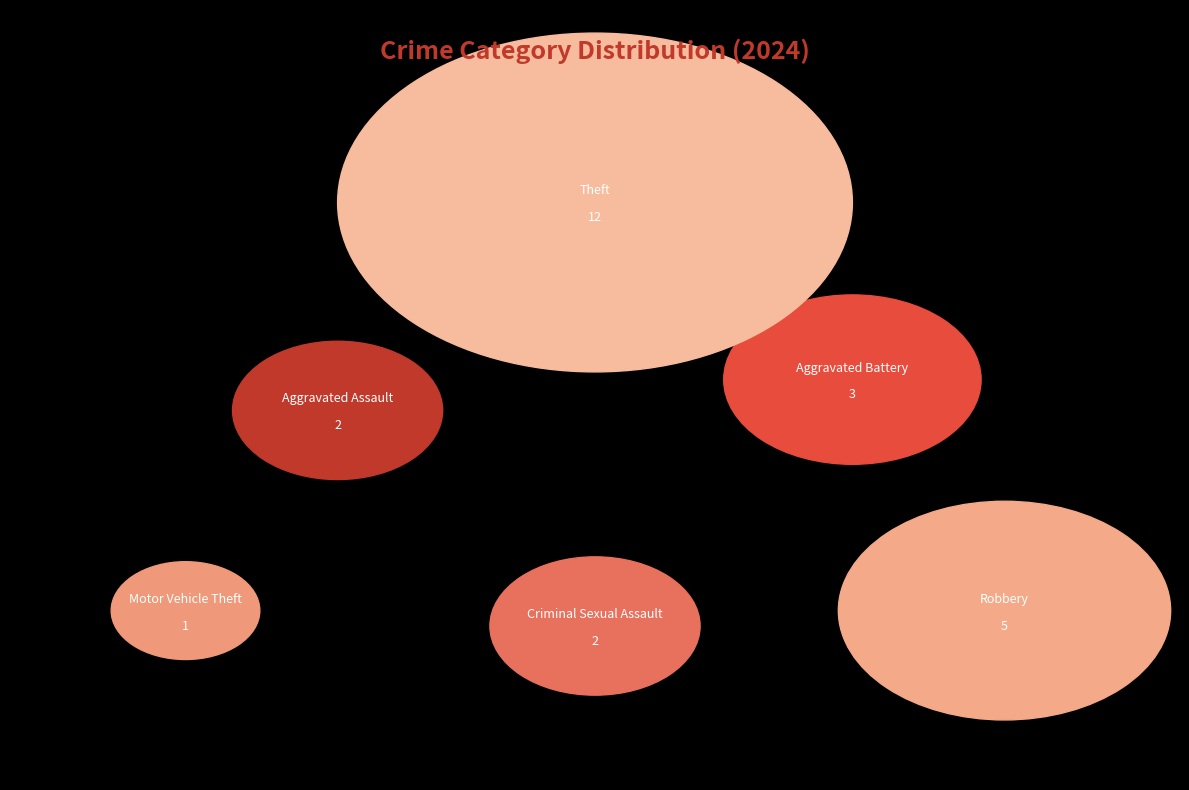

Which slice is the largest?

Theft